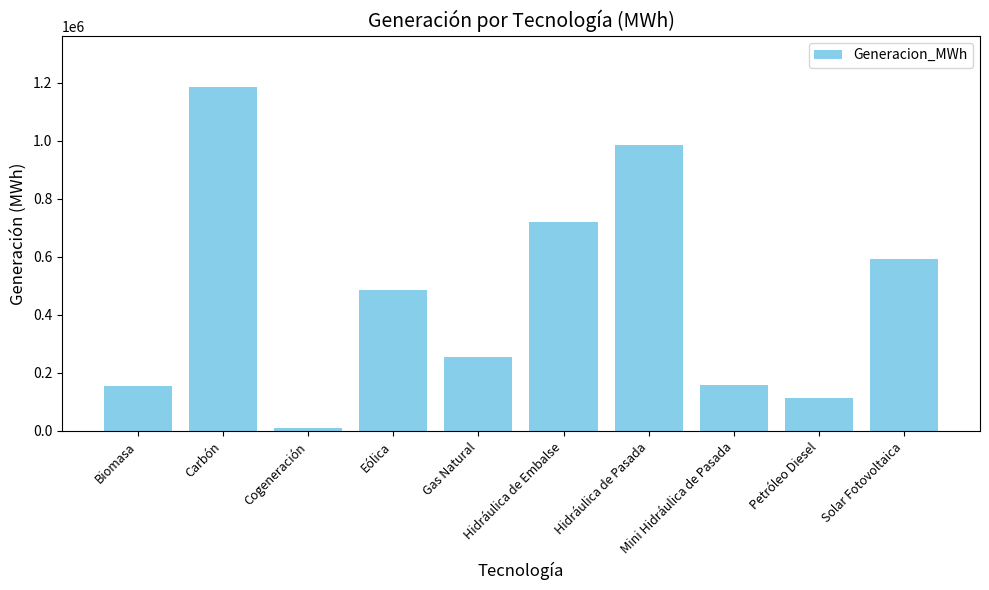

What is the sum of all values?

4660032.0